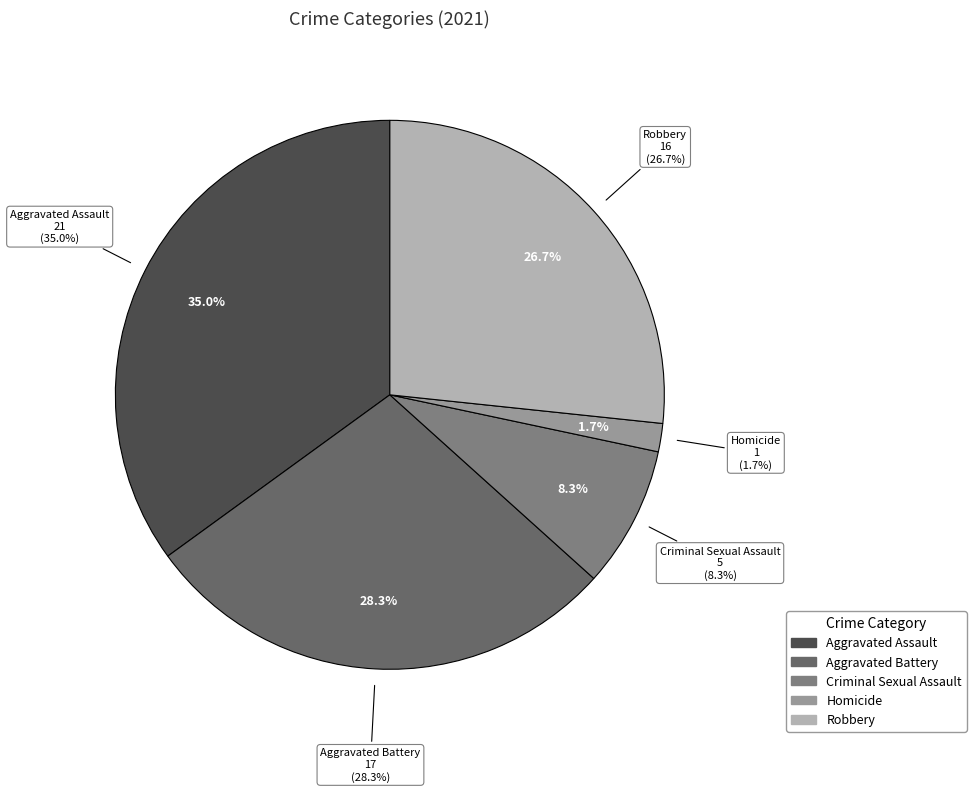

Between Robbery and Aggravated Battery, which is larger?

Aggravated Battery